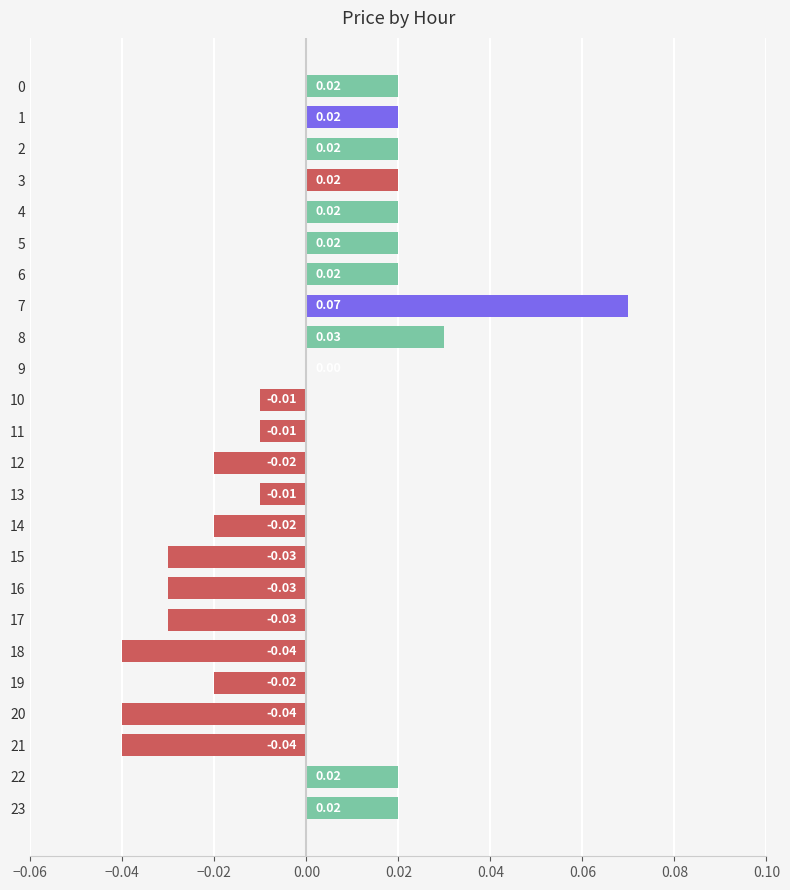

Count the number of data series in this chart.

1